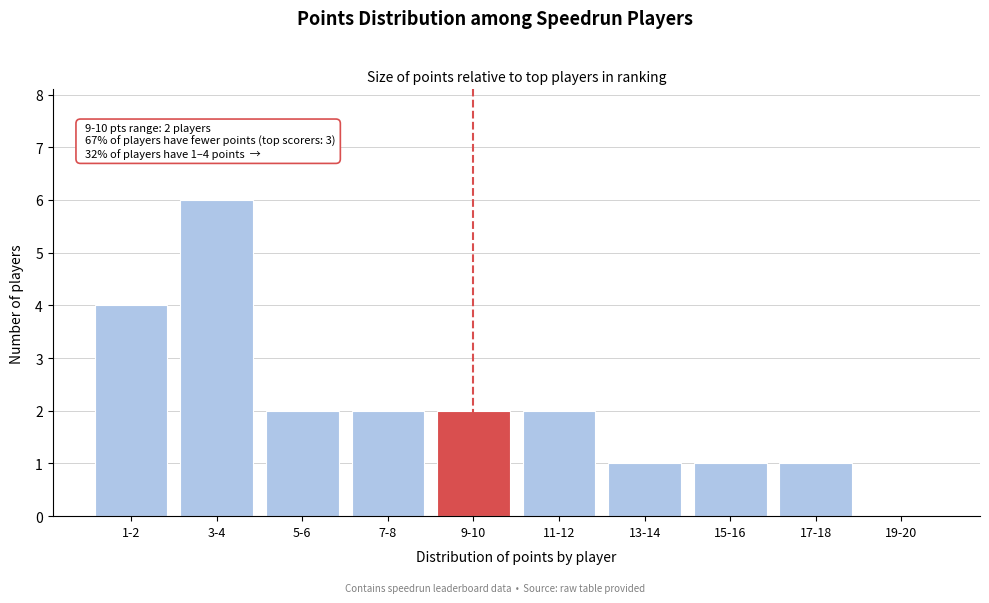

Reading left to right, what are all the values shown in this chart?

1-2=4	3-4=6	5-6=2	7-8=2	9-10=2	11-12=2	13-14=1	15-16=1	17-18=1	19-20=0